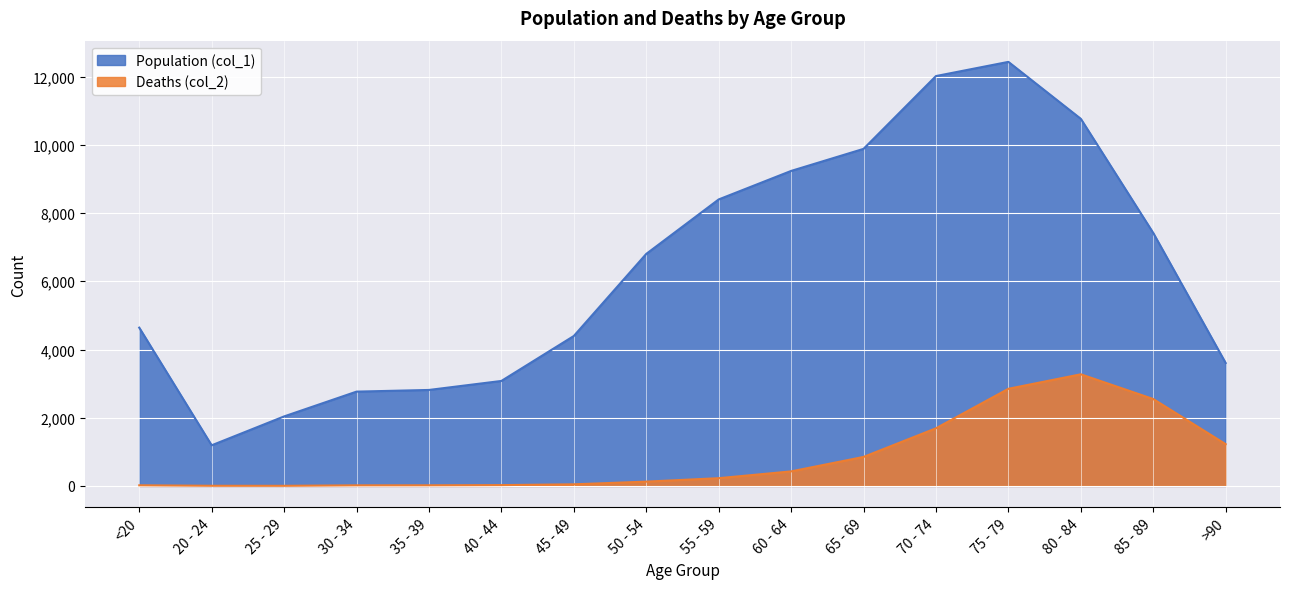

What is the highest value of the Deaths (col_2) series?

3273